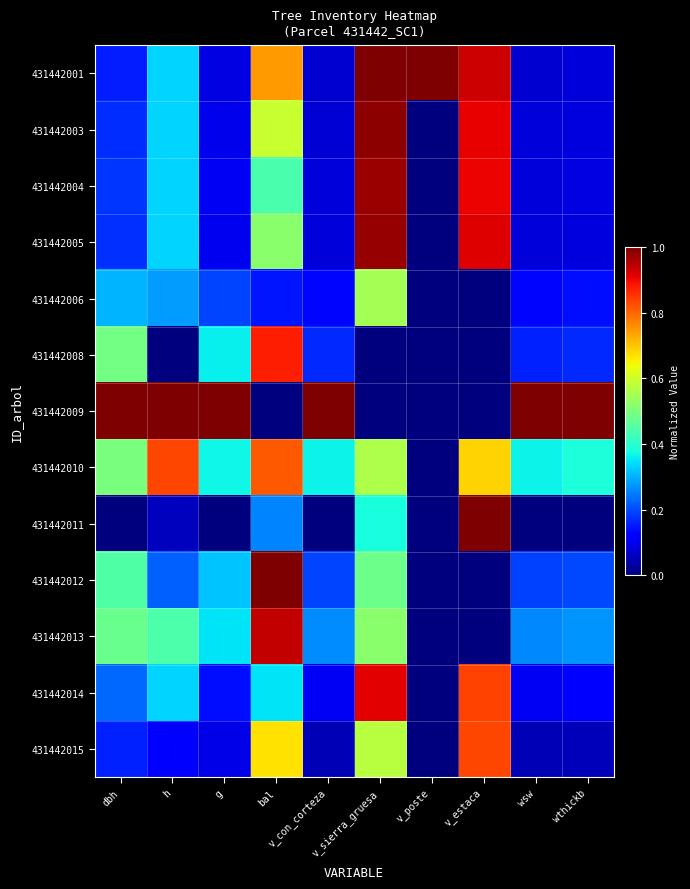

At which category does the chart reach its peak across all series?

v_sierra_gruesa